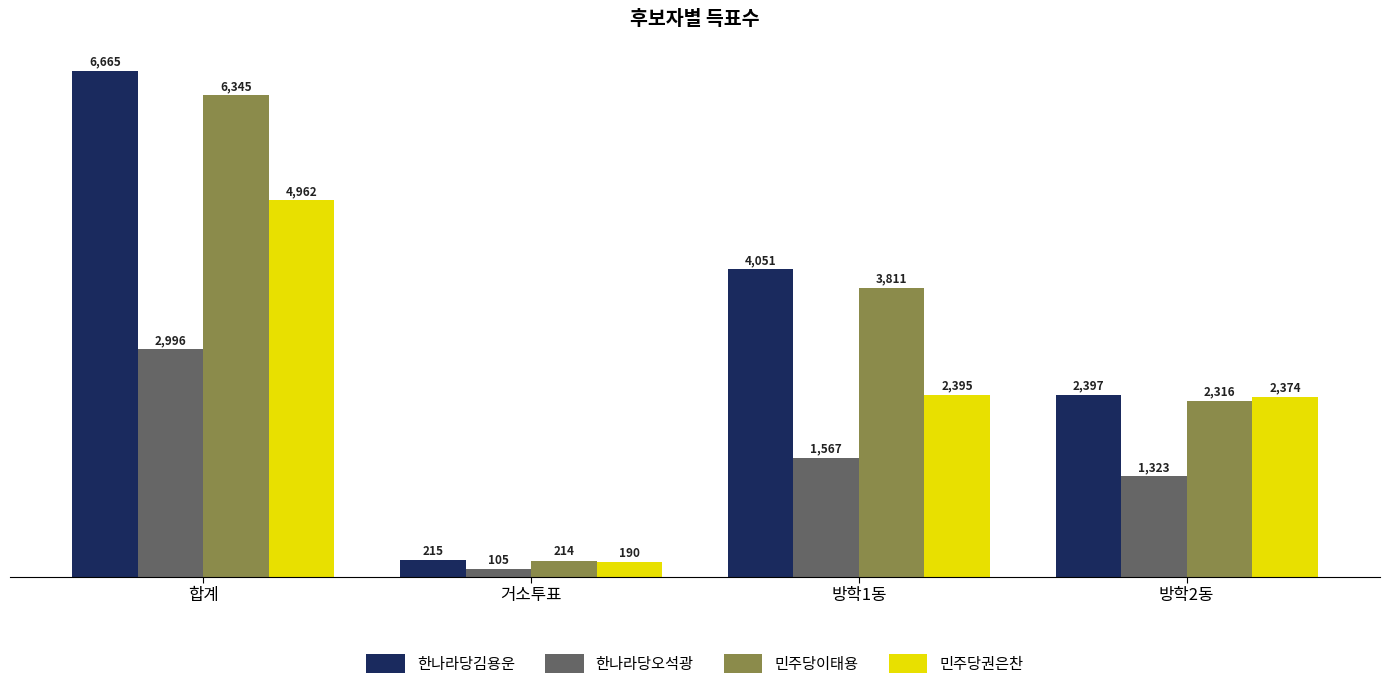

What is the difference between the highest and lowest values at 방학1동?

2484